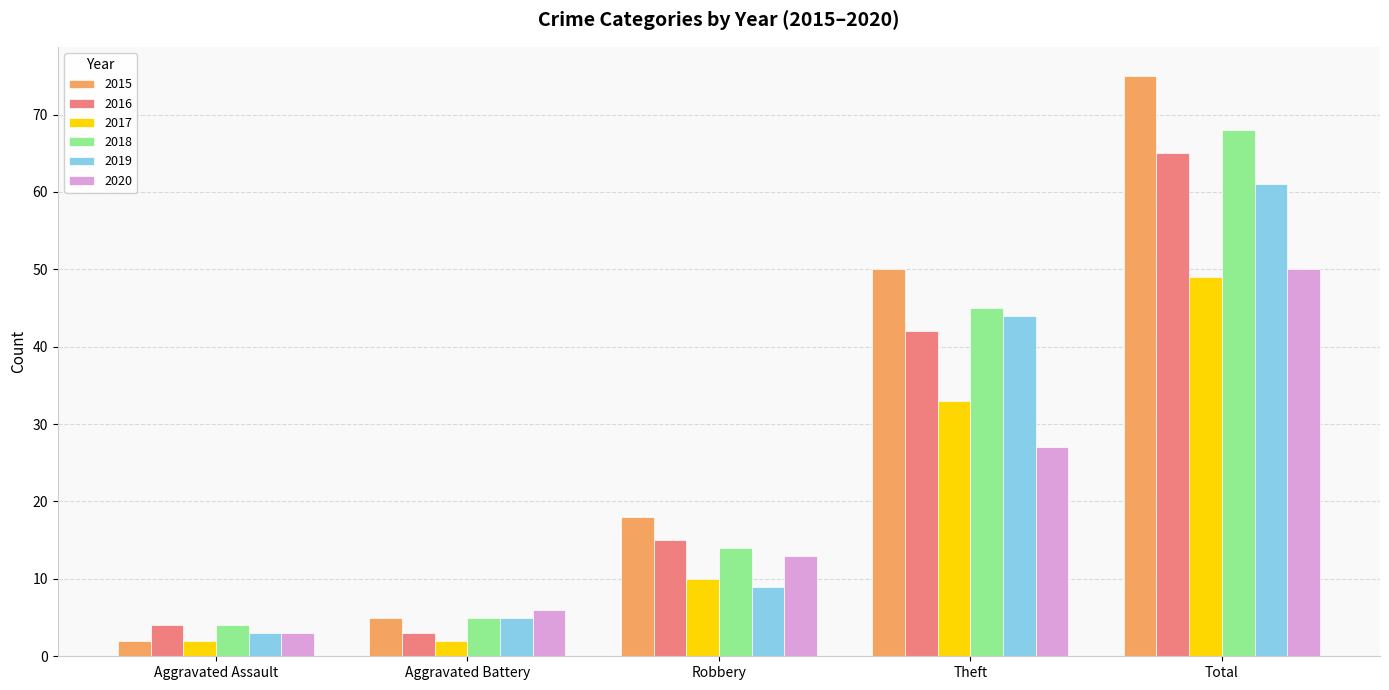

Reading right to left, transcribe all the data shown in this chart.

2015: Total=75	Theft=50	Robbery=18	Aggravated Battery=5	Aggravated Assault=2
2016: Total=65	Theft=42	Robbery=15	Aggravated Battery=3	Aggravated Assault=4
2017: Total=49	Theft=33	Robbery=10	Aggravated Battery=2	Aggravated Assault=2
2018: Total=68	Theft=45	Robbery=14	Aggravated Battery=5	Aggravated Assault=4
2019: Total=61	Theft=44	Robbery=9	Aggravated Battery=5	Aggravated Assault=3
2020: Total=50	Theft=27	Robbery=13	Aggravated Battery=6	Aggravated Assault=3